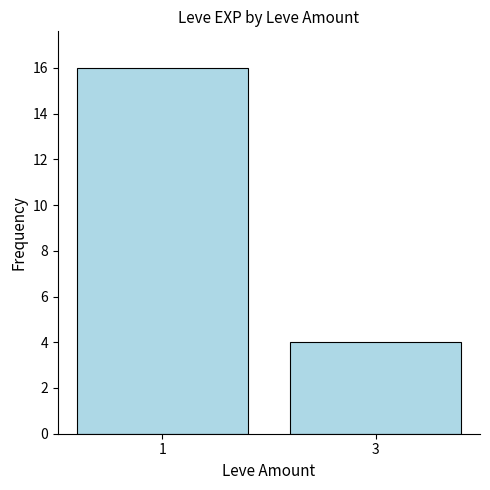

Is it true that the value at 3 is 3?

False